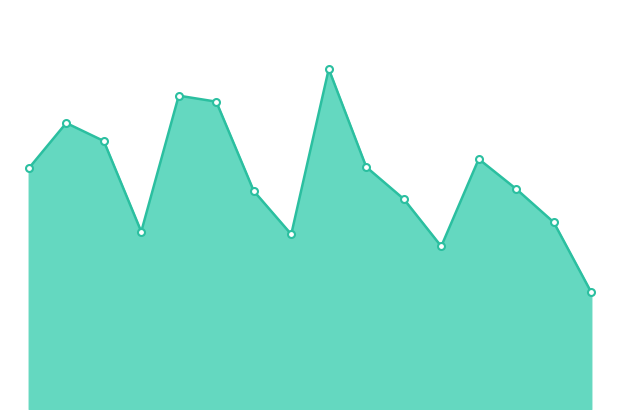

Reading right to left, extract all data points from this chart.

175	280	330	375	244	315	363	510	262	327	461	470	266	402	429	361